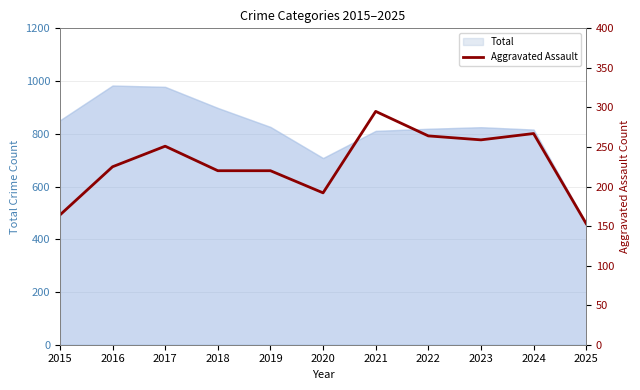

Does the chart have visible grid lines?

Yes